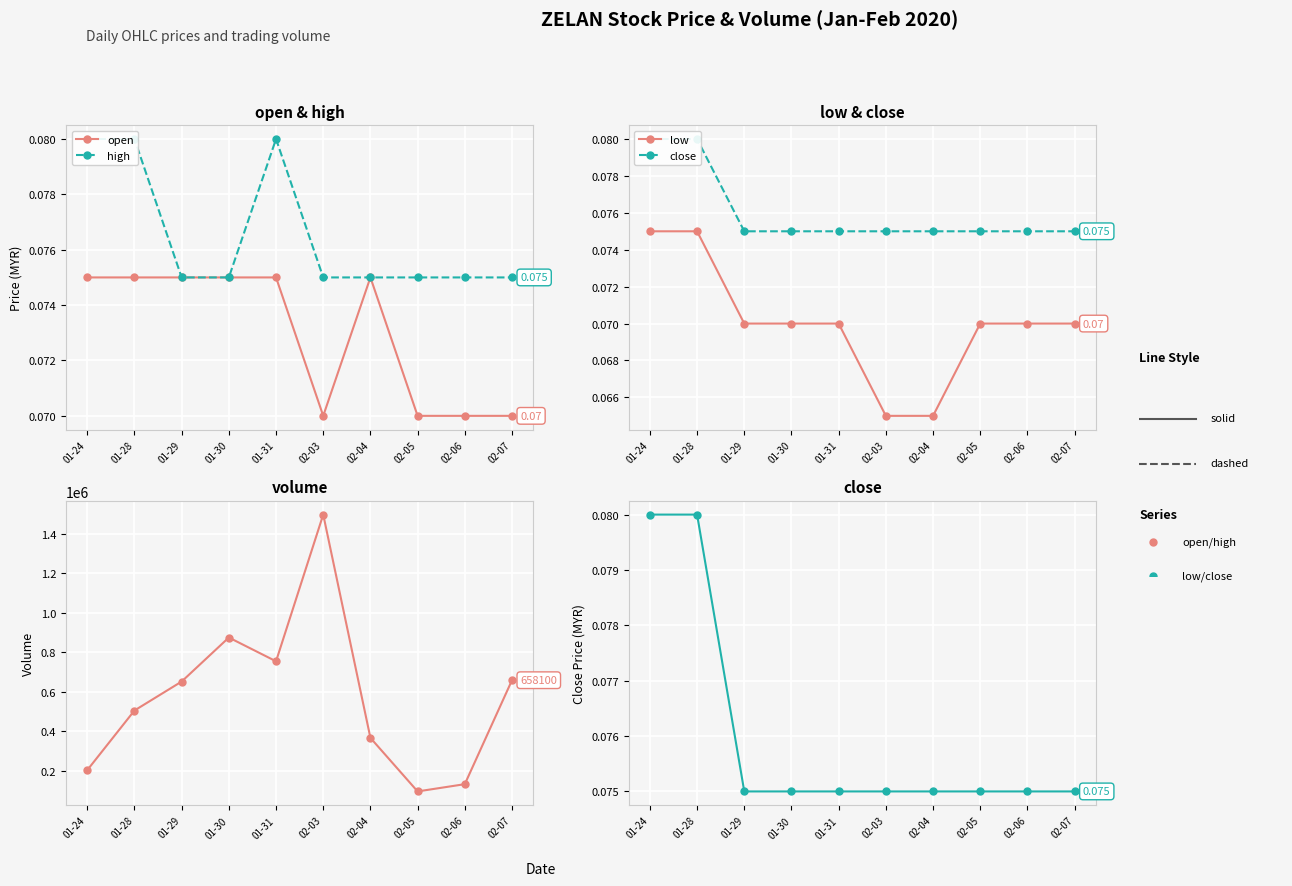

Which category has the lowest value in the close series?

01-29